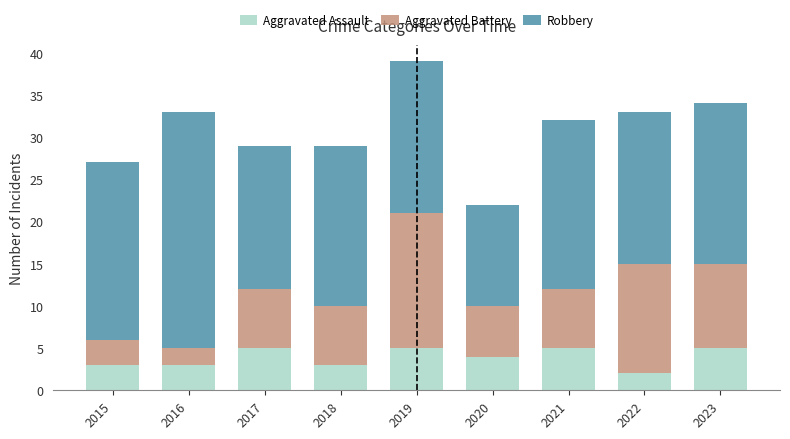

Is it true that Aggravated Assault equals 4 at 2020?

True